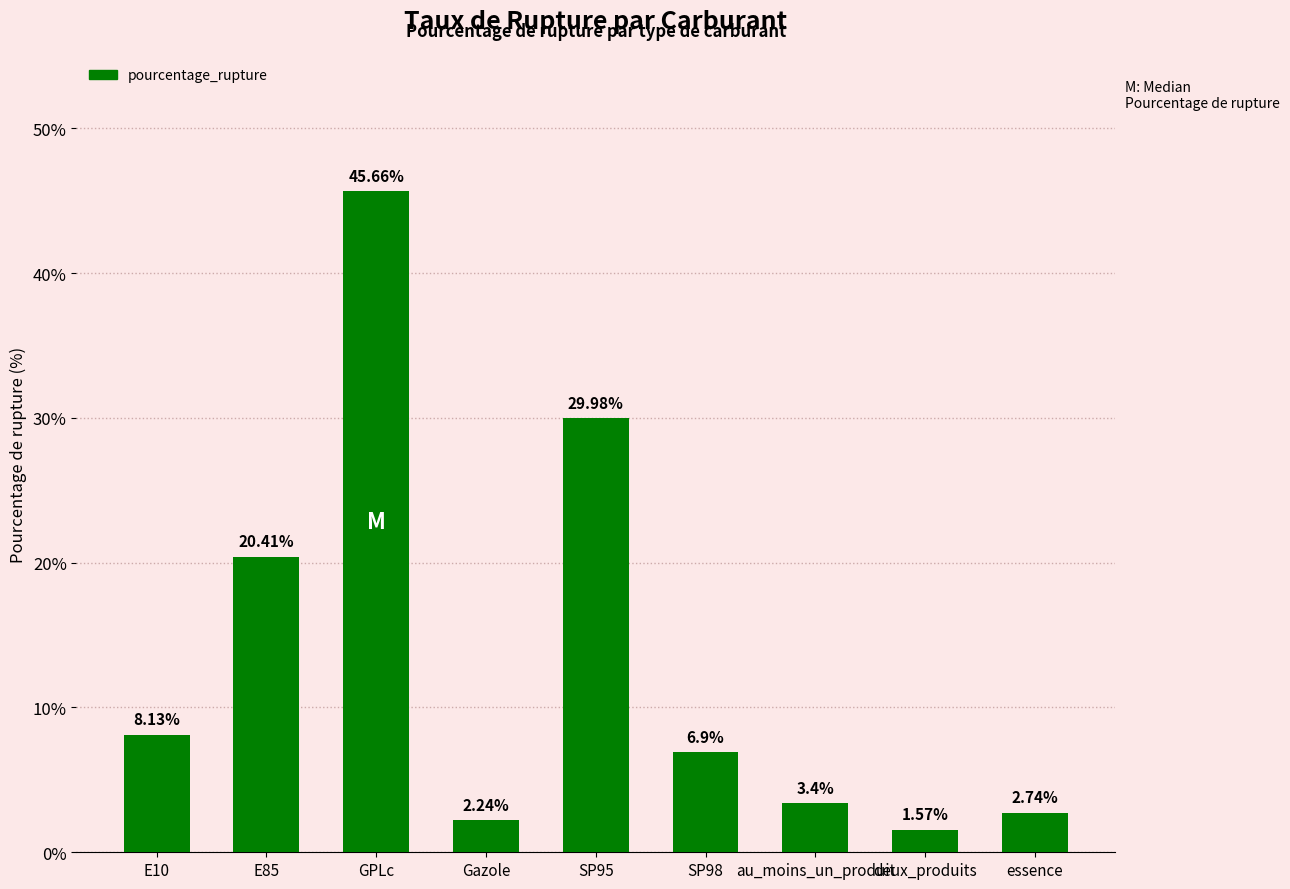

Which label corresponds to the largest value in the chart?

GPLc